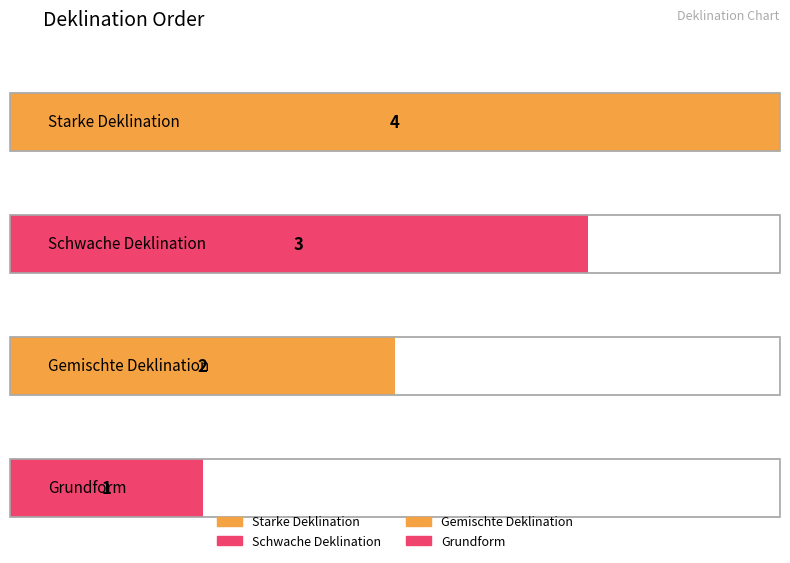

Rank the categories by value from lowest to highest.

Grundform, Gemischte Deklination, Schwache Deklination, Starke Deklination